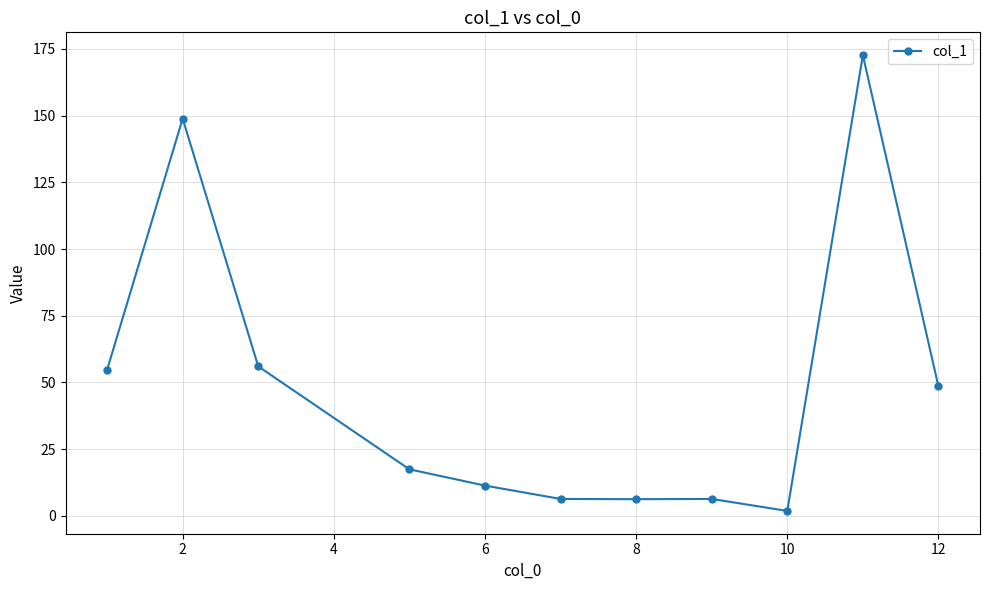

What is the difference between the second highest and second lowest values?

142.7